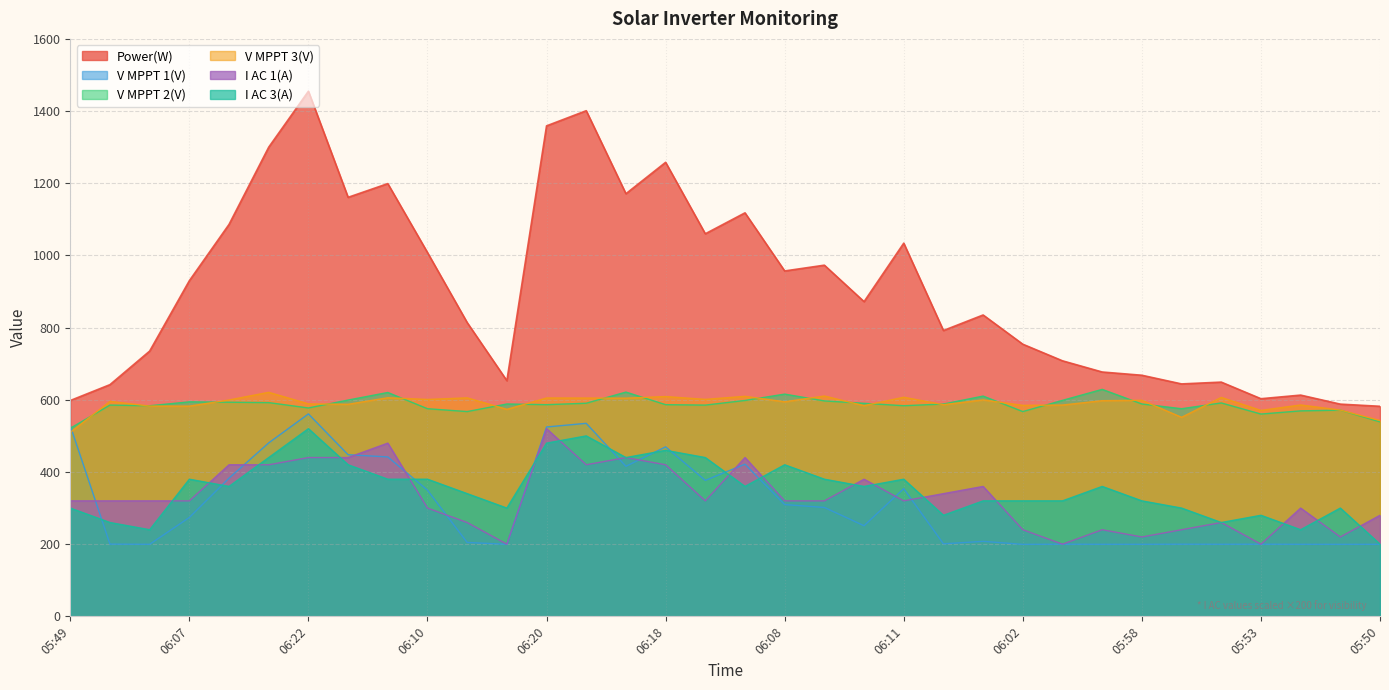

What is the highest value of the I AC 3(A) series?

520.0